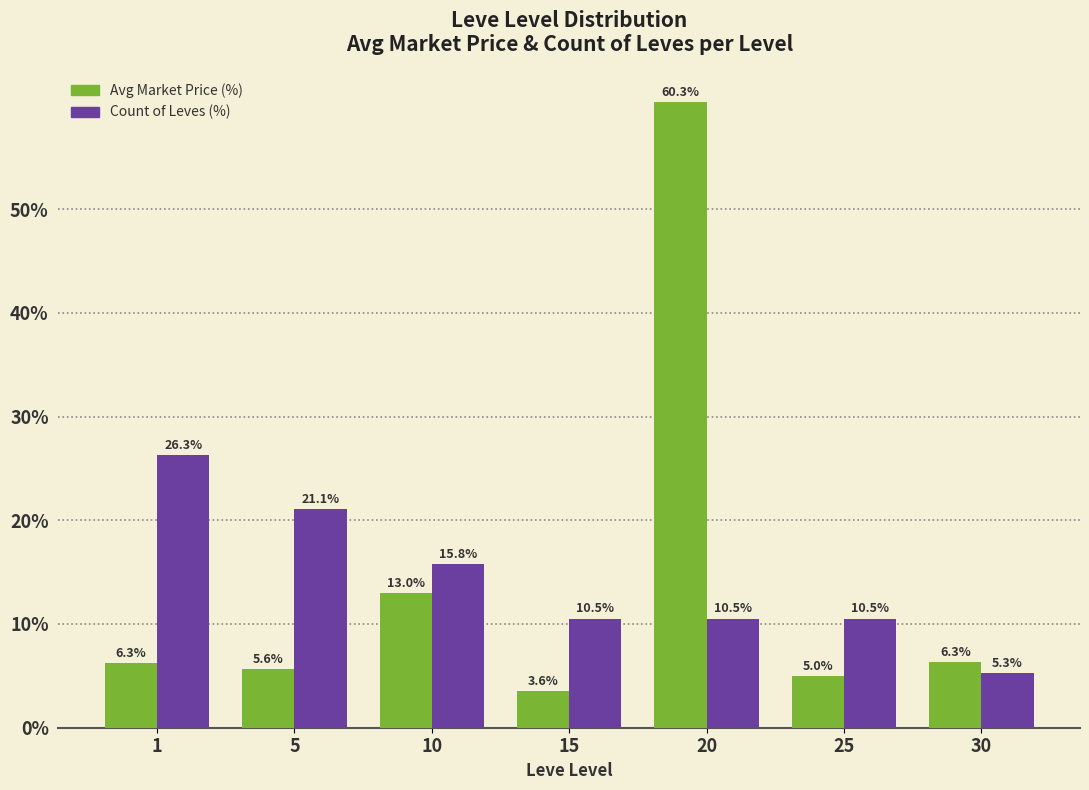

Which category has the lowest value across all series?

15